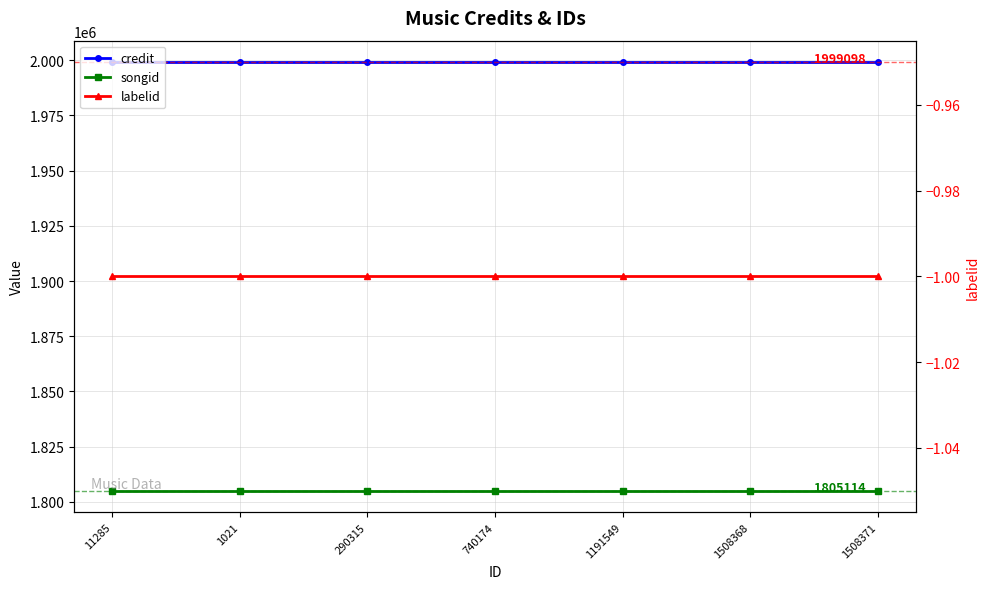

At which label does songid reach its minimum?

11285